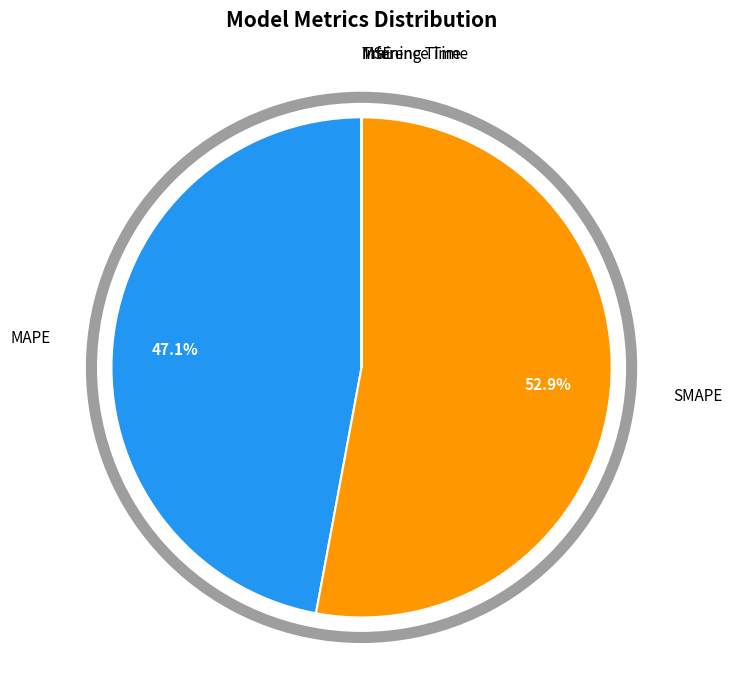

Is there any slice that represents more than half of the pie?

Yes